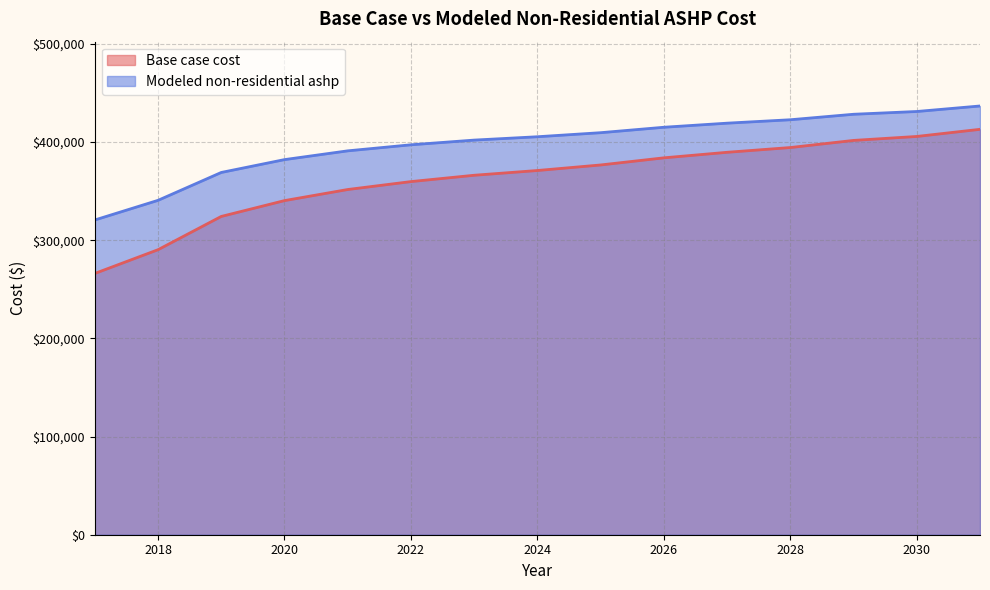

What is the difference between the second highest and second lowest values in the Modeled non-residential ashp series?

90507.4